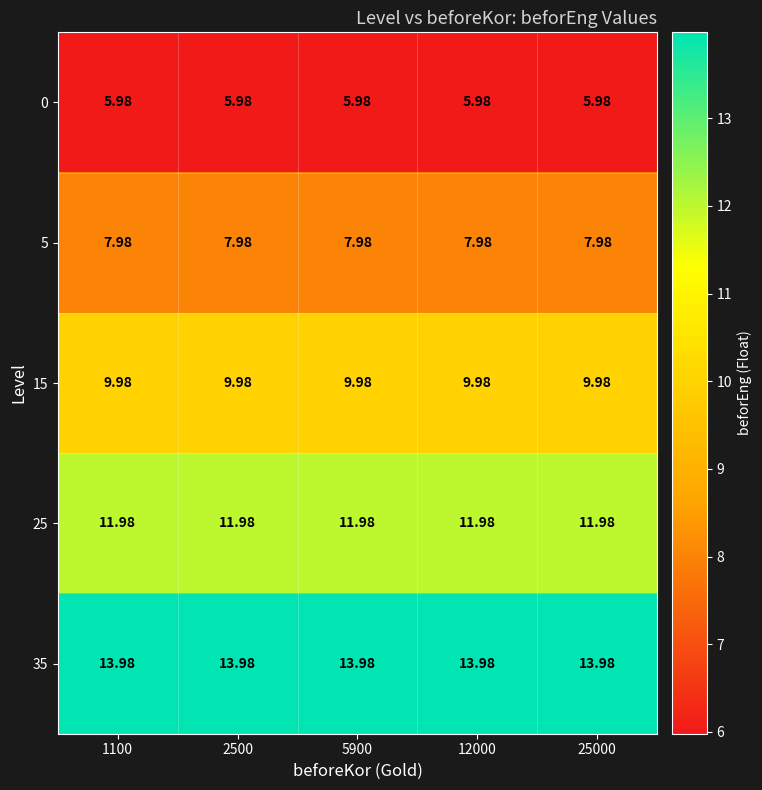

Is the value of 0 at 1100 greater than the value of 5 at 1100?

No